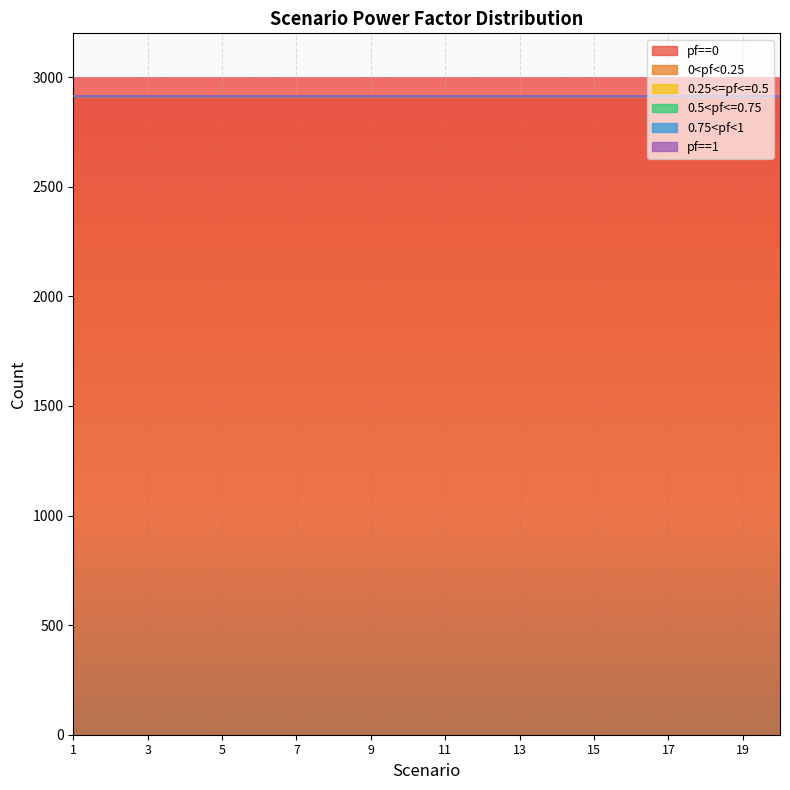

Rank the categories by 0.75<pf<1 value from lowest to highest.

1, 2, 3, 4, 5, 6, 7, 8, 9, 10, 11, 12, 13, 14, 15, 16, 17, 18, 19, 20